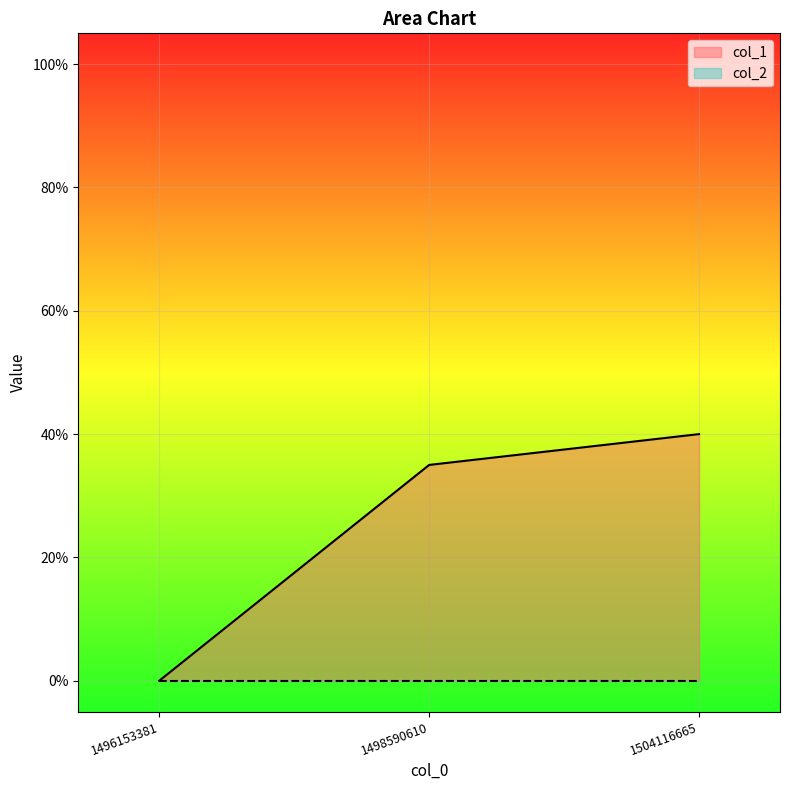

The chart shows a value of -18 at 1496153381. True or false?

False